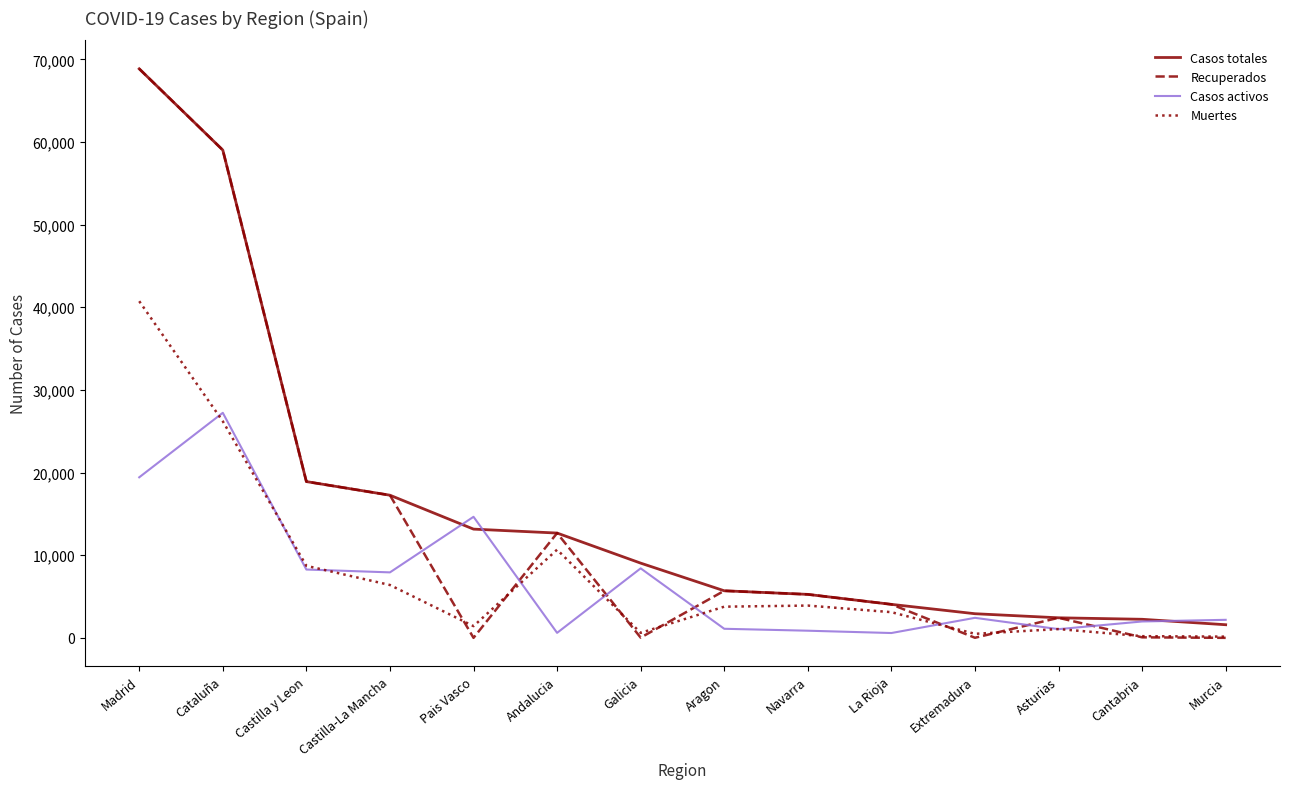

What is the lowest value of the Muertes series?

148